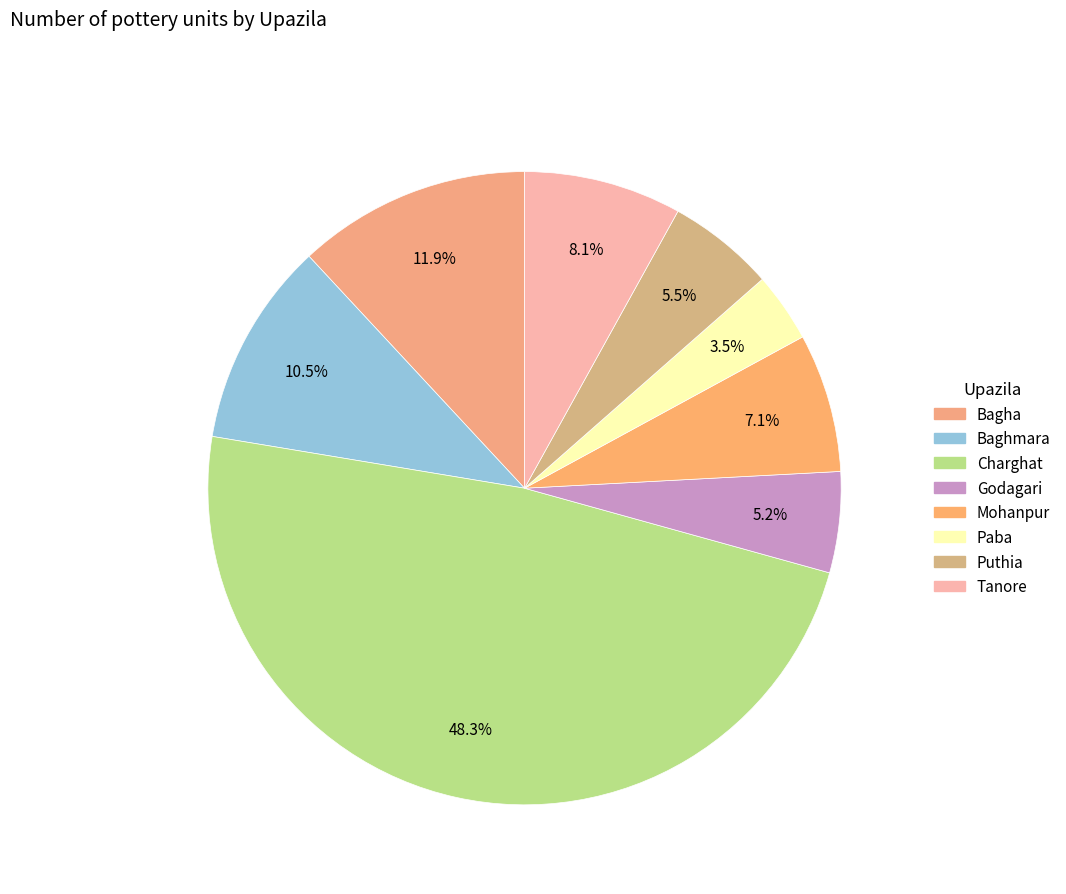

What is the largest slice in the pie chart?

Charghat